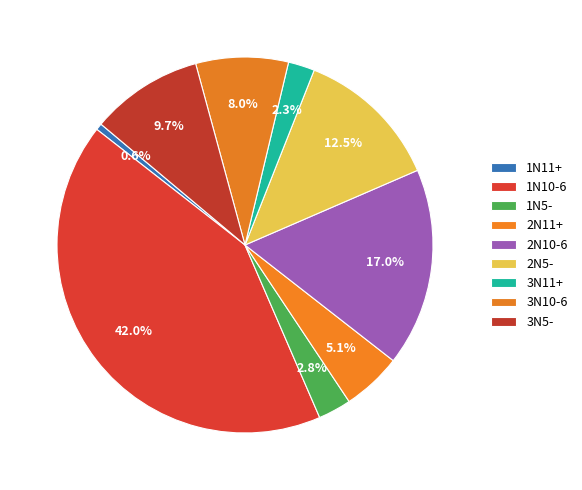

Is 2N11+ the majority of the pie?

No